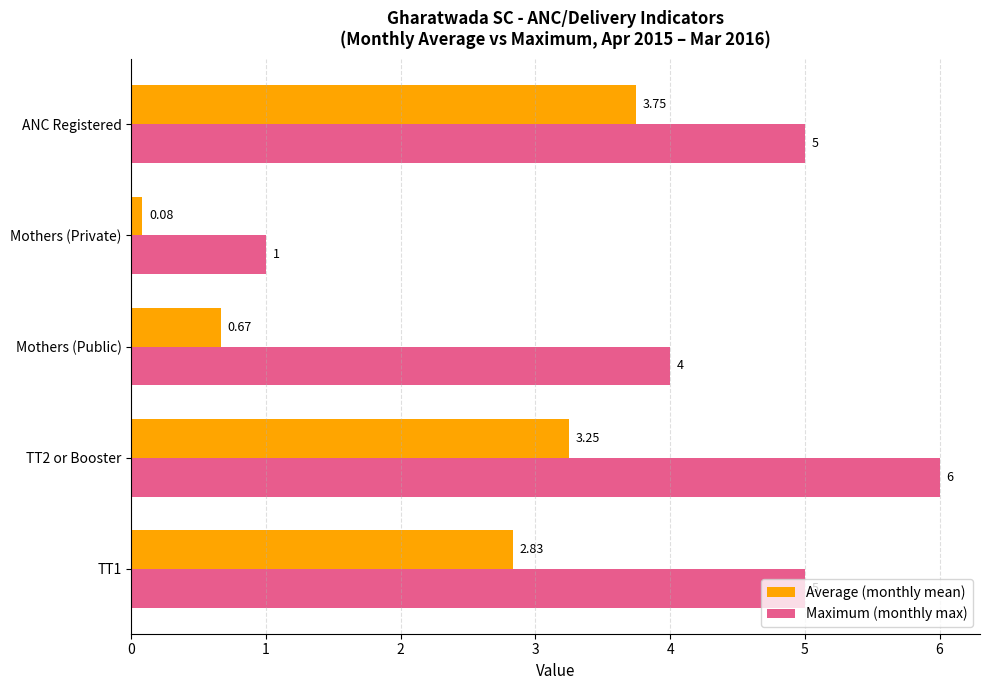

At which label is Average (monthly mean) closest to 1?

Mothers (Public)